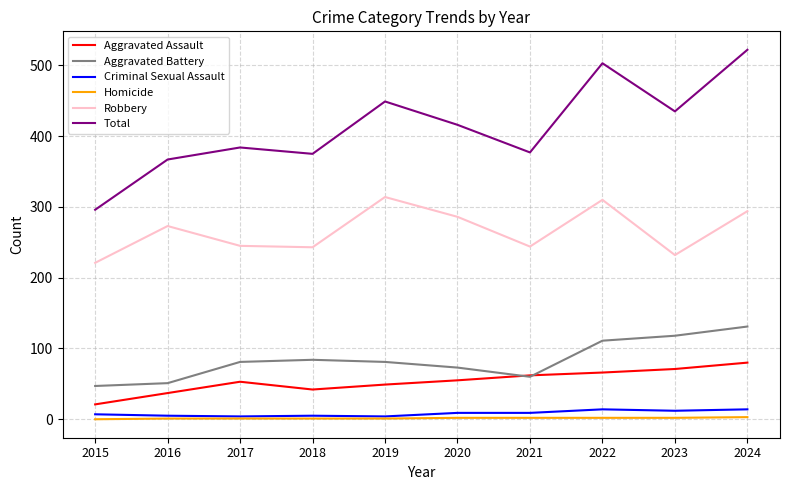

At how many categories does at least one series exceed 267?

10